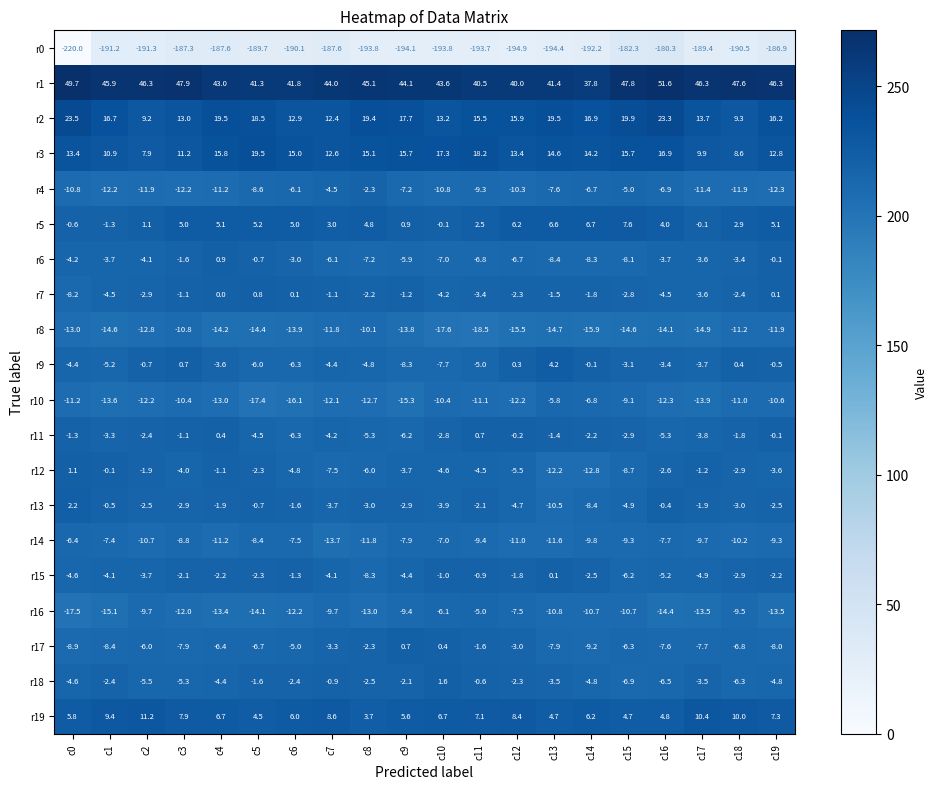

What is the spread (max minus min) of values at c6?

231.9